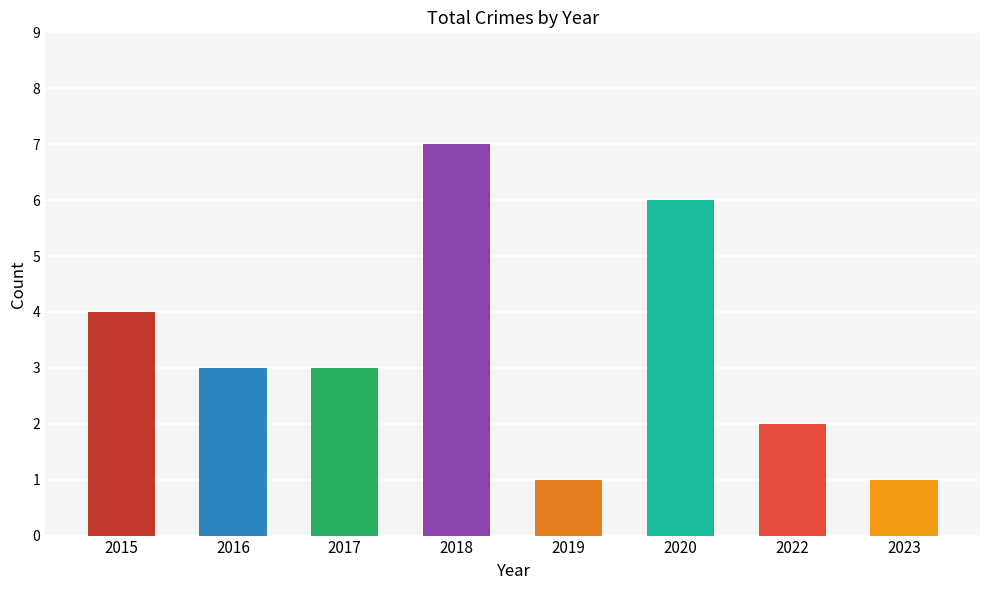

The value at 2022 is 2. True or false?

True